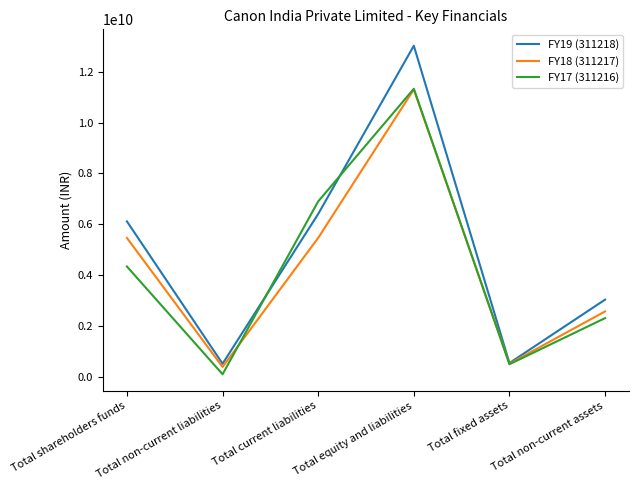

How many interior local peaks does the FY19 (311218) series have?

1